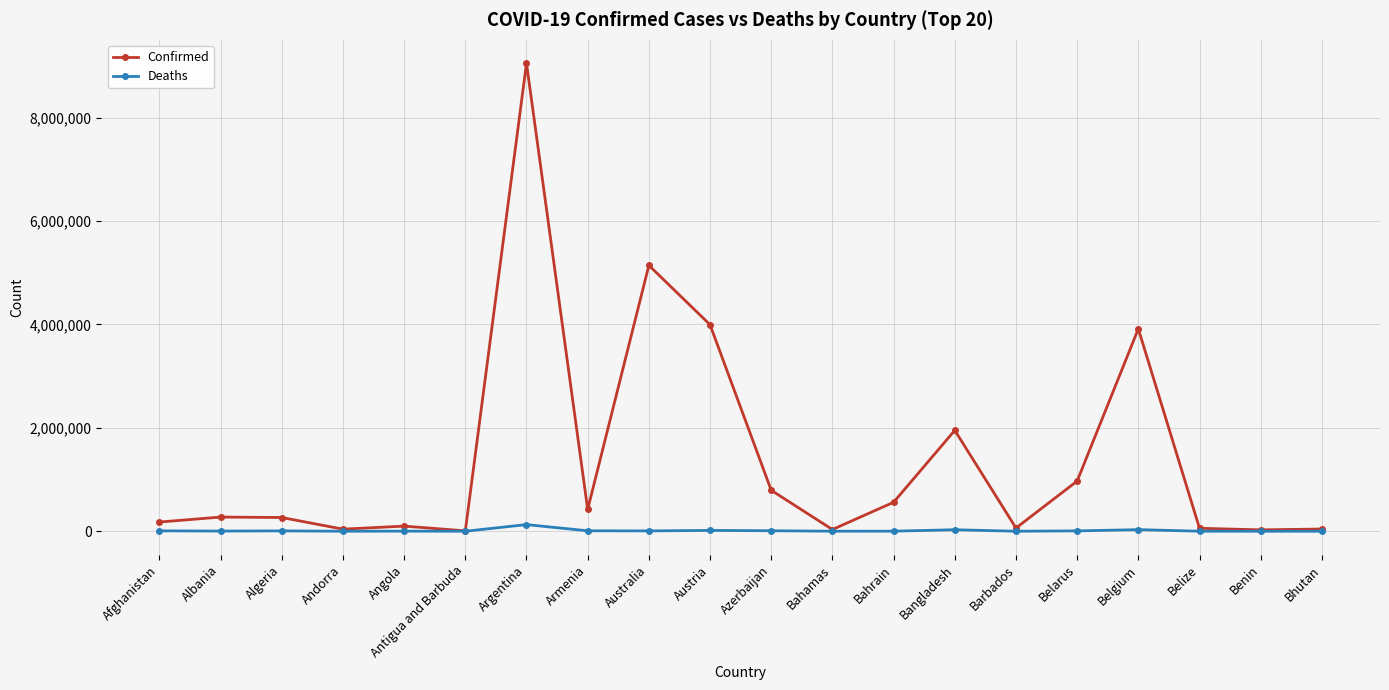

Which series has the largest total across all categories?

Confirmed